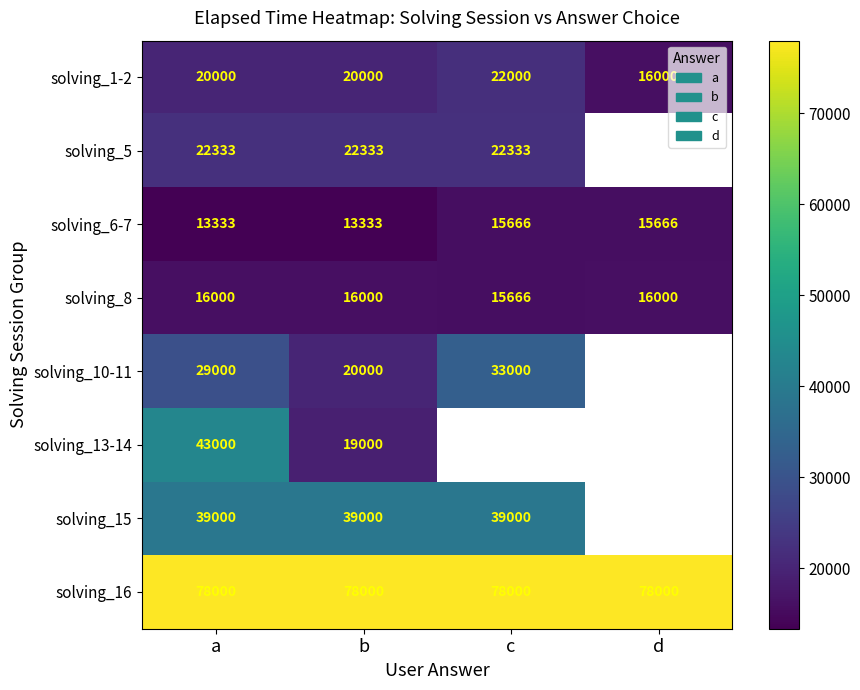

Is the value of solving_10-11 at b greater than the value of solving_13-14 at a?

No